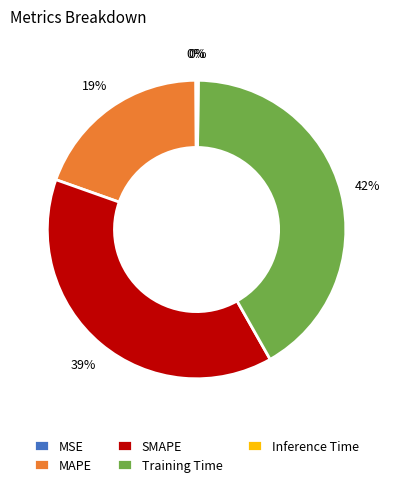

To the nearest percent, what is the combined percentage of MAPE and SMAPE?

58%